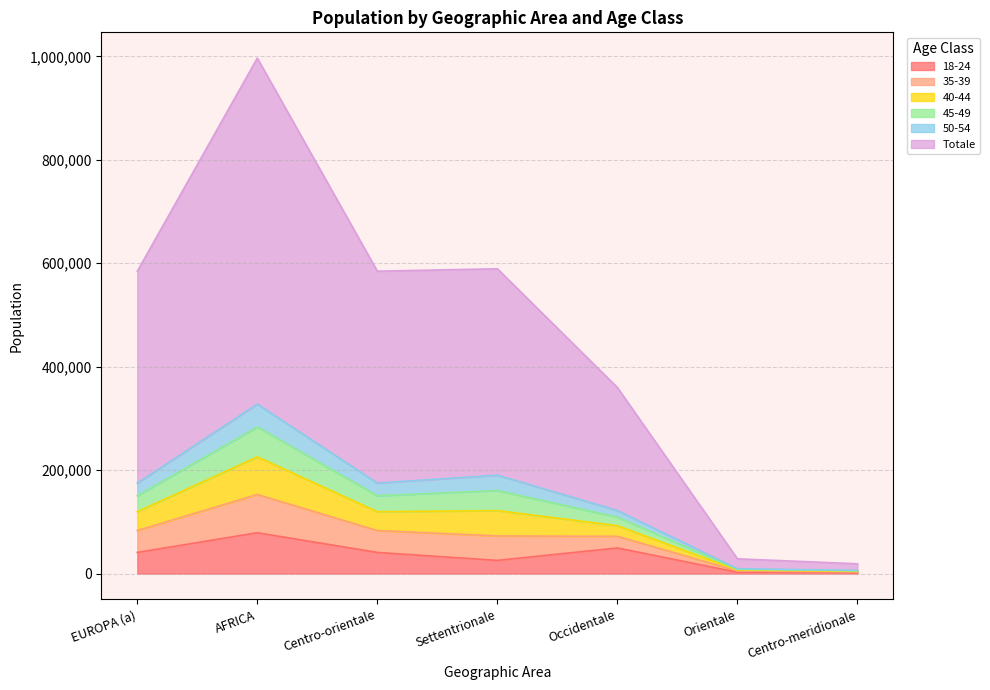

What is the label of the 2nd point from the right?

Orientale